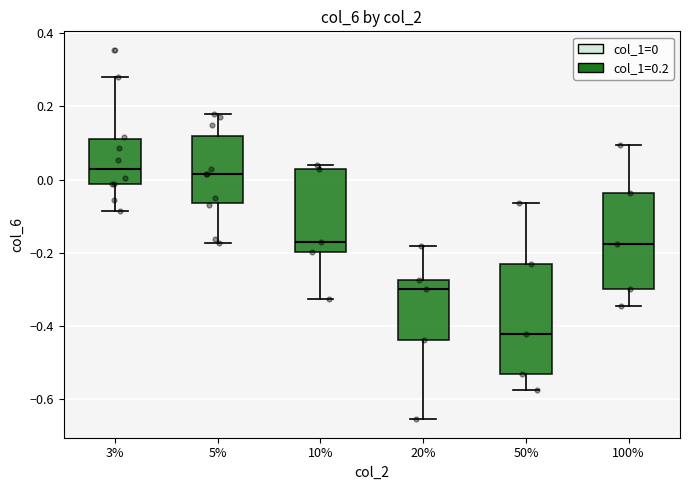

Reading left to right, transcribe this box plot: for each box, give where its median line is, the range the box spans, and where its two whiskers end, as read against the y-axis. The values are not printed on the chart, so give them approximately, as read against the axis.

3%: median 0.02, box -0.02 to 0.10, whiskers -0.08 to 0.28
5%: median 0.02, box -0.06 to 0.12, whiskers -0.18 to 0.18
10%: median -0.16, box -0.20 to 0.02, whiskers -0.32 to 0.04
20%: median -0.30, box -0.44 to -0.28, whiskers -0.66 to -0.18
50%: median -0.42, box -0.52 to -0.22, whiskers -0.58 to -0.06
100%: median -0.18, box -0.30 to -0.04, whiskers -0.34 to 0.10